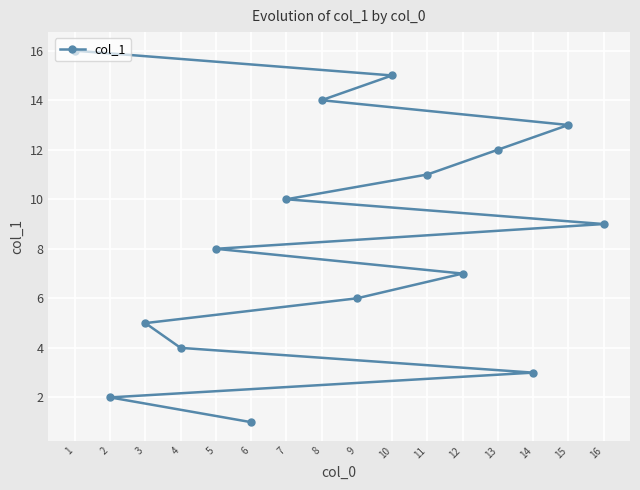

What is the sum of all values?

136